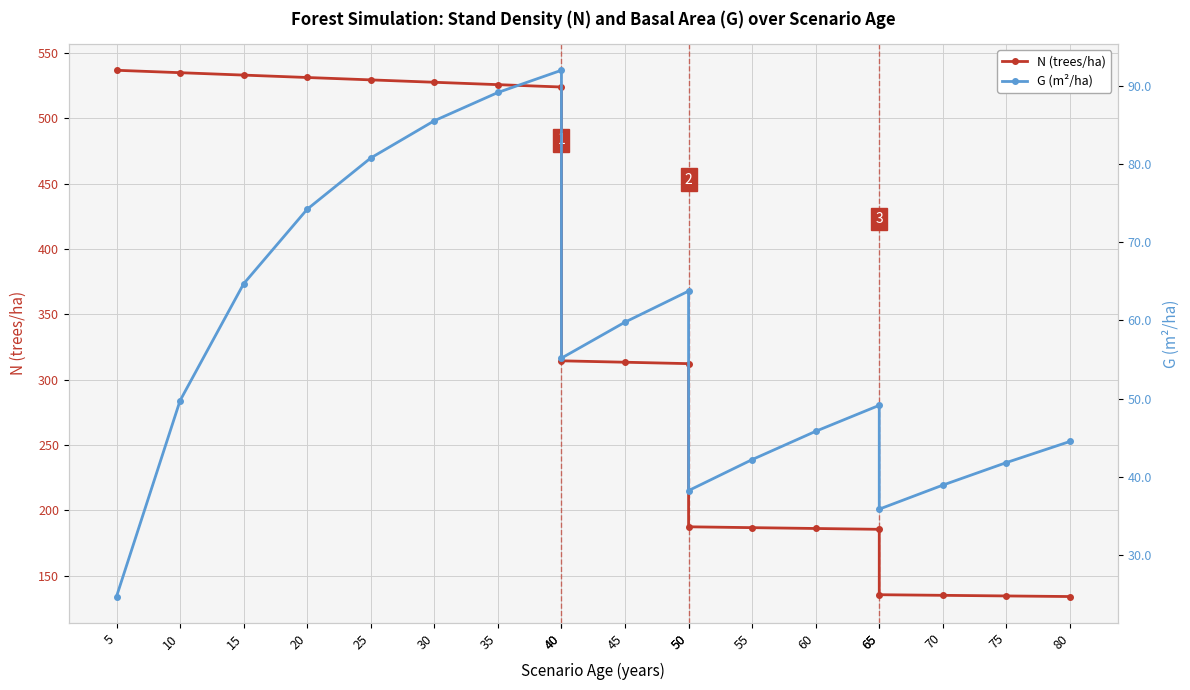

True or false: G (m²/ha) has more than 0 interior local peaks.

True